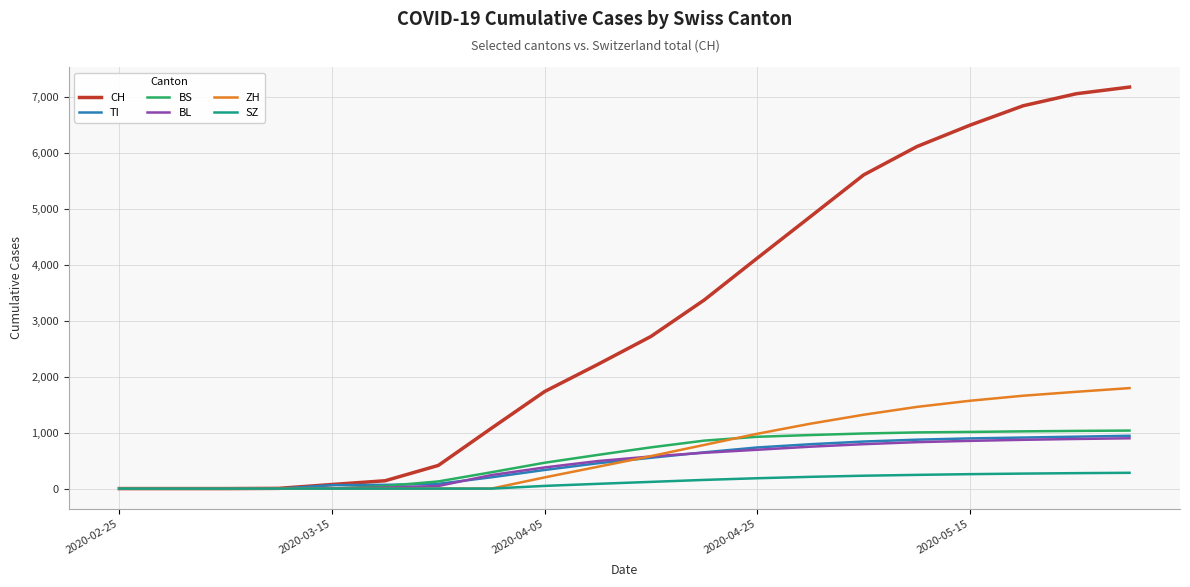

Which series has the largest total across all categories?

CH